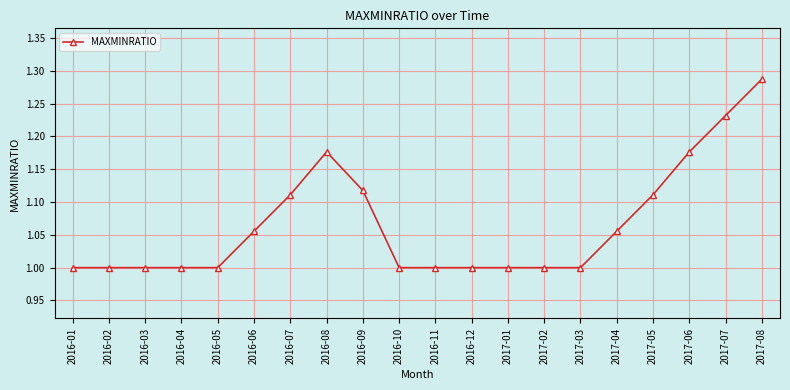

The value at 2017-05 is 0.5. True or false?

False